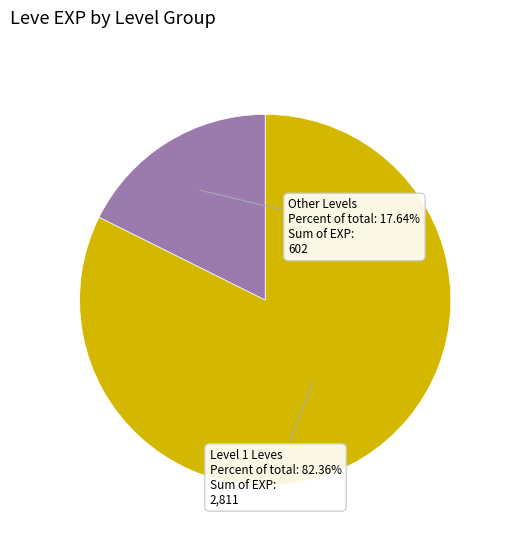

Which category has the smallest portion of the pie?

Other Levels